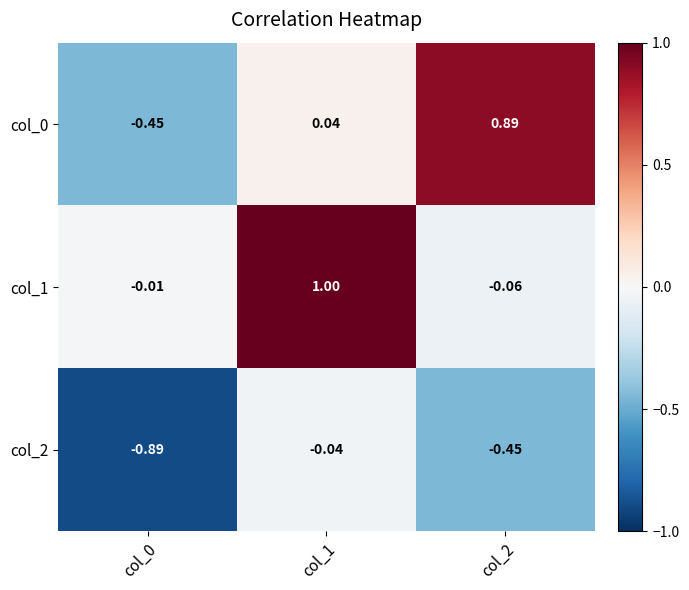

Which series has the largest range (max minus min)?

col_0